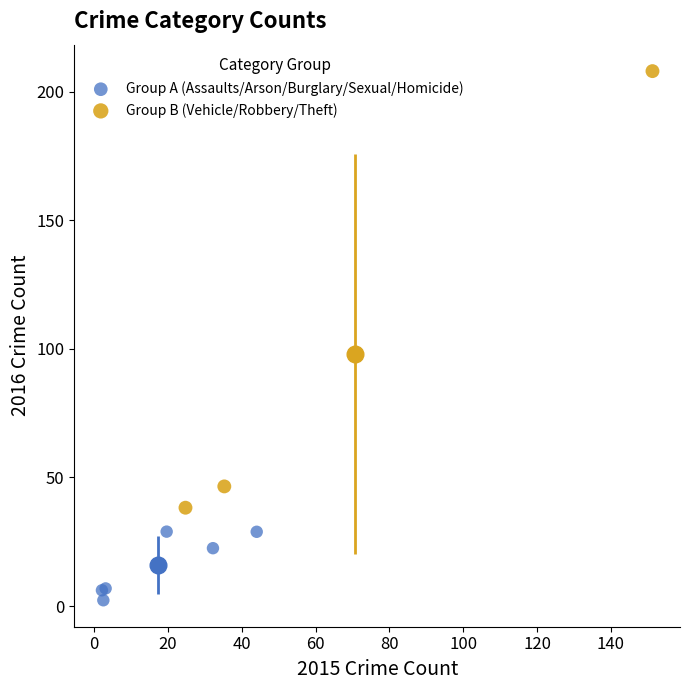

Which series contains the highest Y value?

Group B (Vehicle/Robbery/Theft)